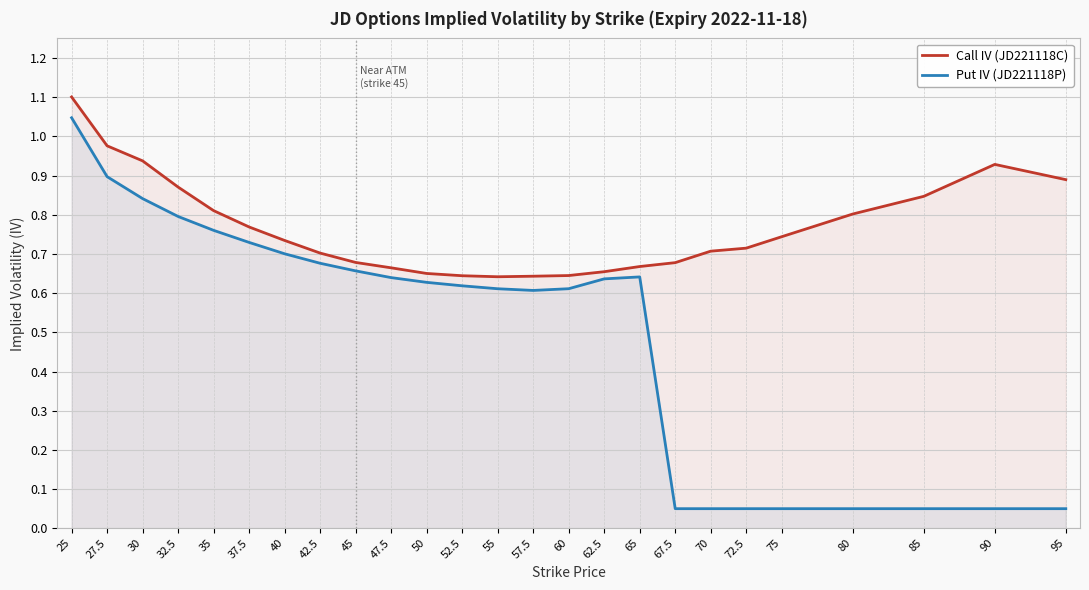

At which category is the sum across all series the highest?

25